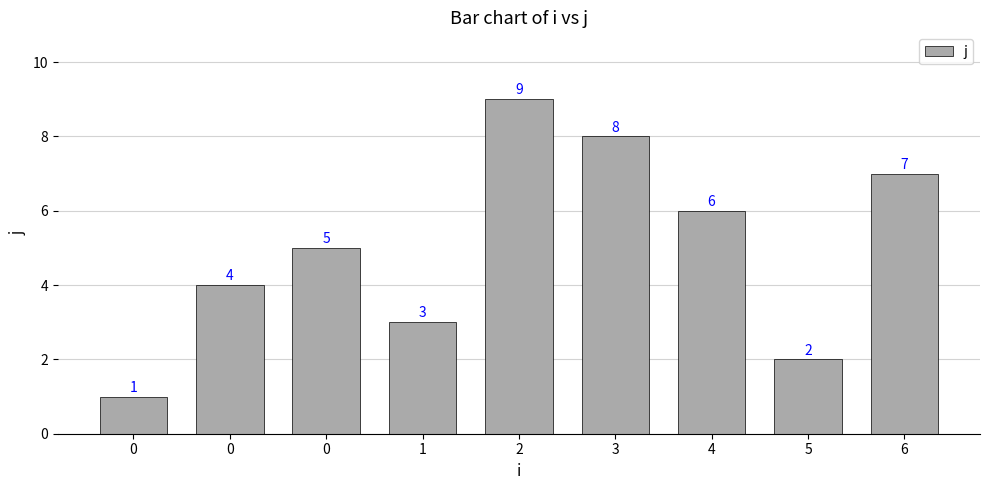

What is the difference between the second highest and second lowest values?

6